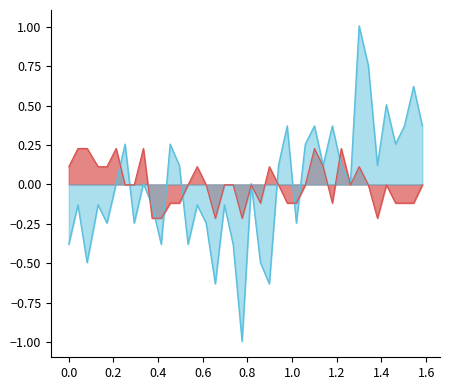

What is the smallest value displayed?

-1.0